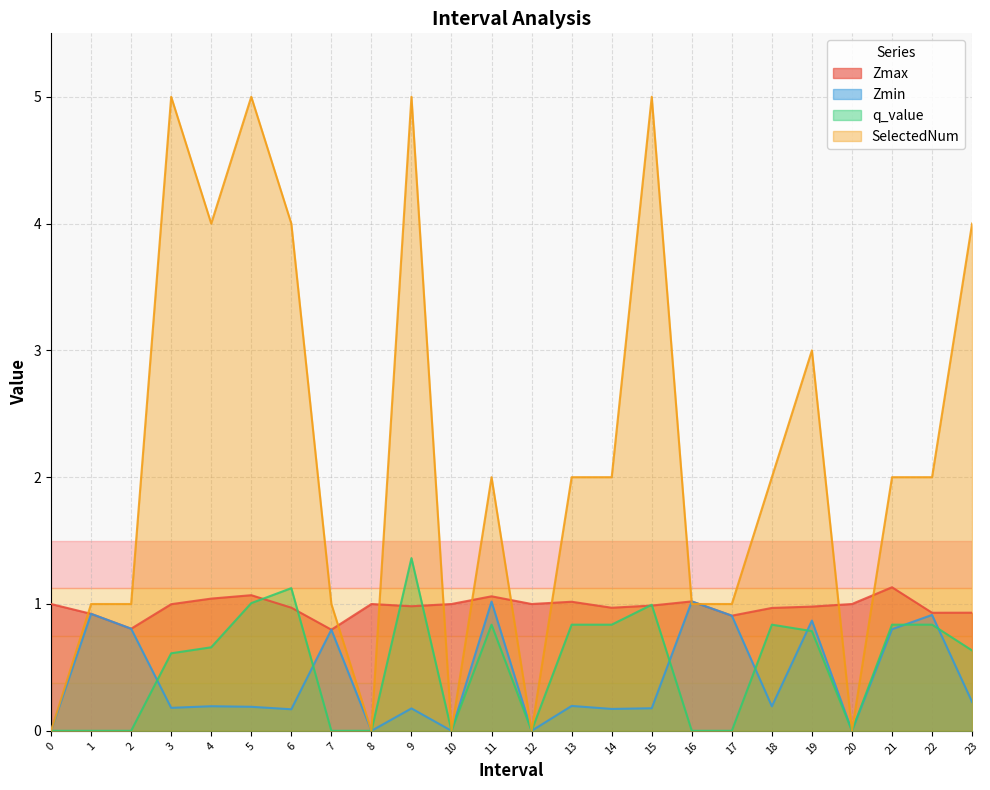

True or false: q_value and SelectedNum intersect in this chart.

False